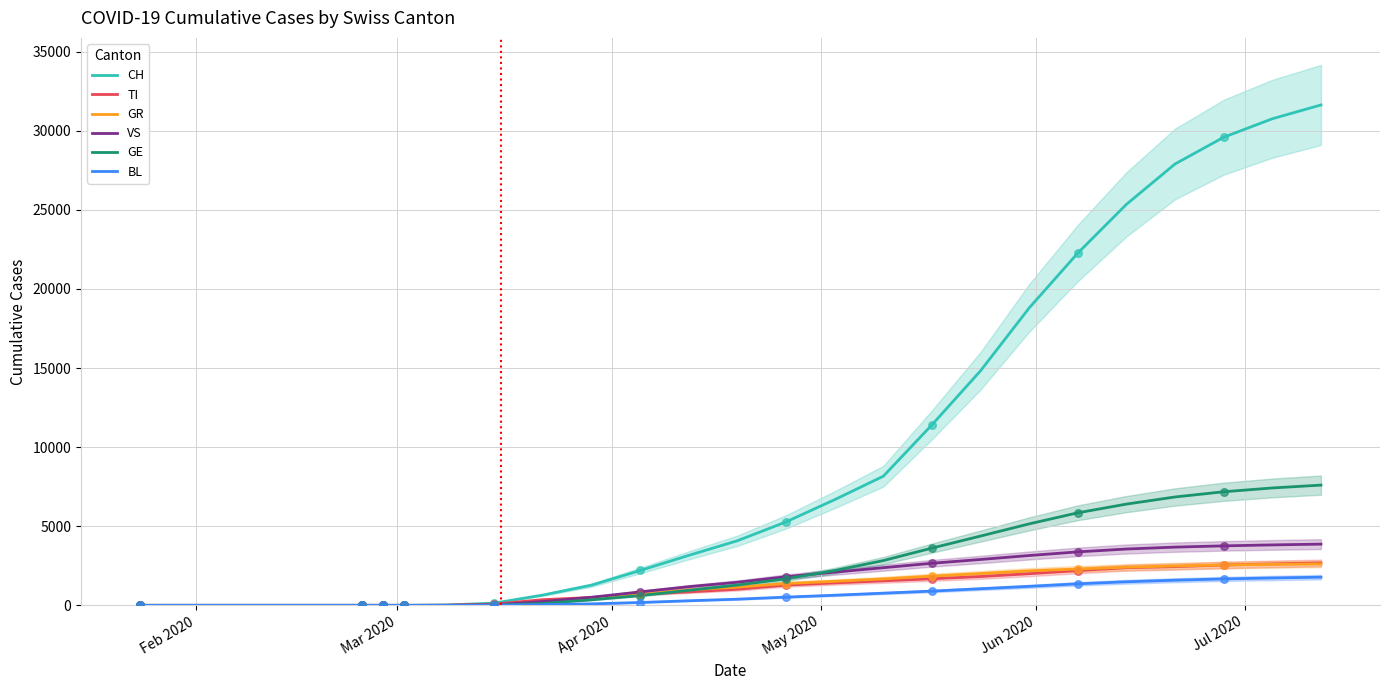

Which series reaches the minimum Y coordinate?

CH